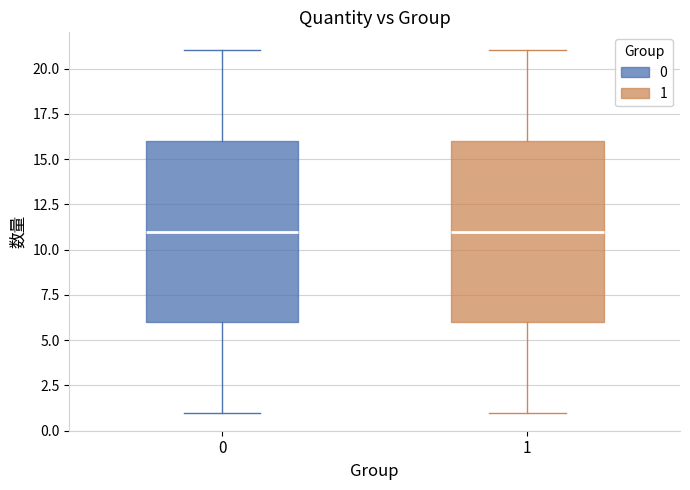

Reading left to right, transcribe this box plot: for each box, give where its median line is, the range the box spans, and where its two whiskers end, as read against the y-axis. The values are not printed on the chart, so give them approximately, as read against the axis.

0: median 11, box 6 to 16, whiskers 1 to 21
1: median 11, box 6 to 16, whiskers 1 to 21